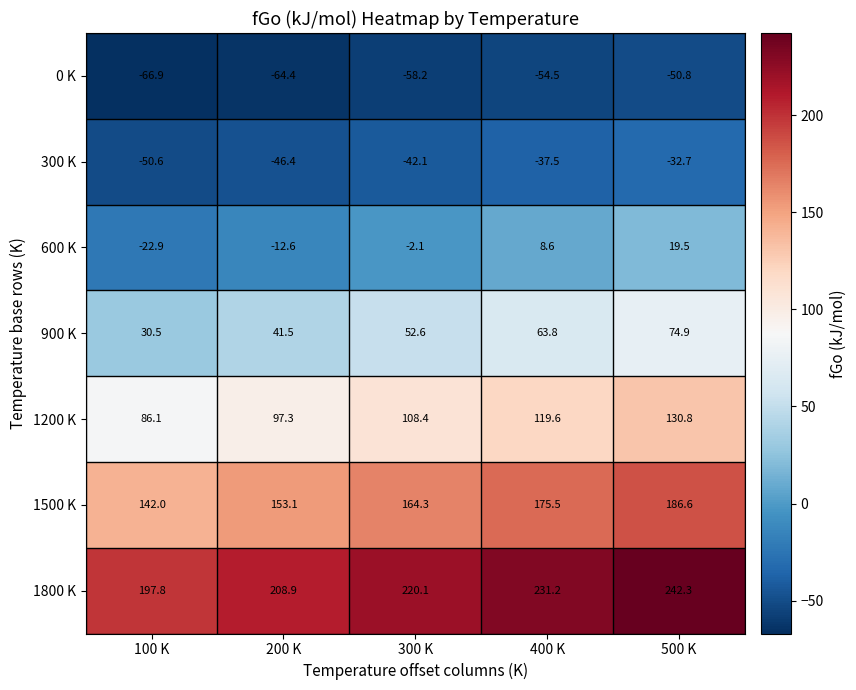

What is the difference between the maximum and minimum values in the 0 K series?

16.1